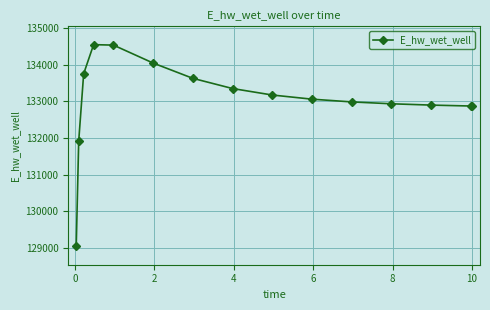

True or false: the data has more than 0 interior local peaks.

True